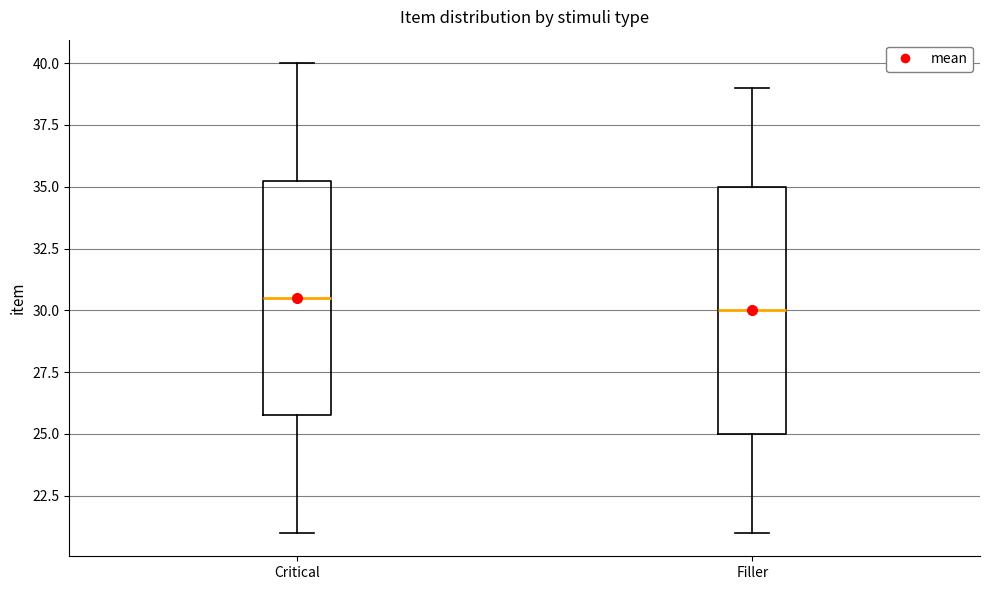

Which box has the highest median line?

Critical